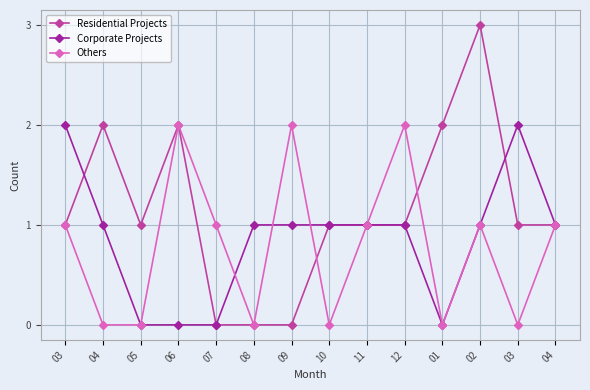

Does the chart have visible grid lines?

Yes